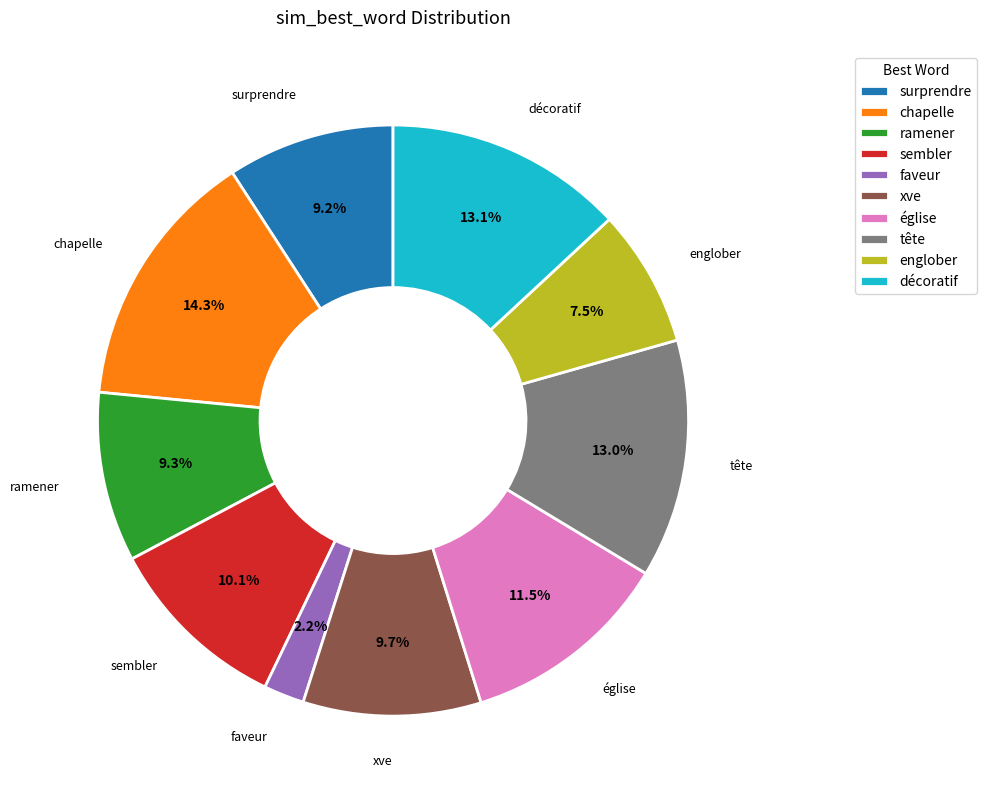

The xve slice represents 10% of the pie. True or false?

True